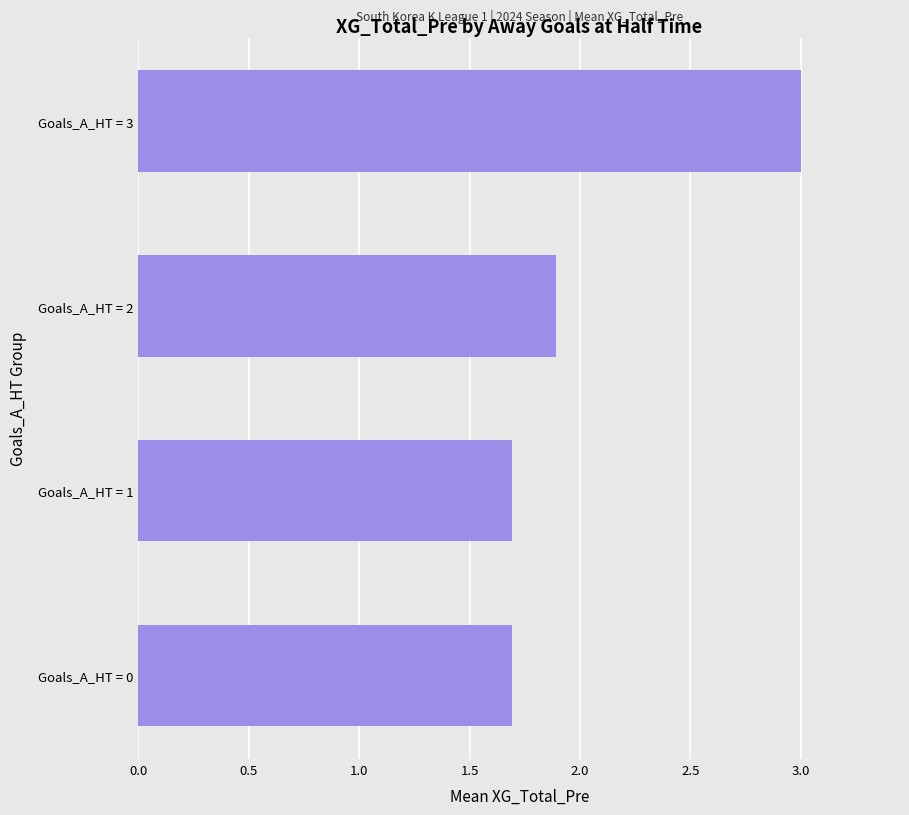

Are the bars horizontal?

Yes